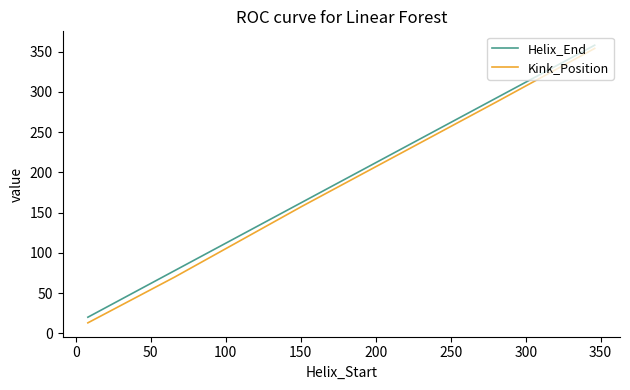

What is the difference between the maximum and minimum values in the Kink_Position series?

341